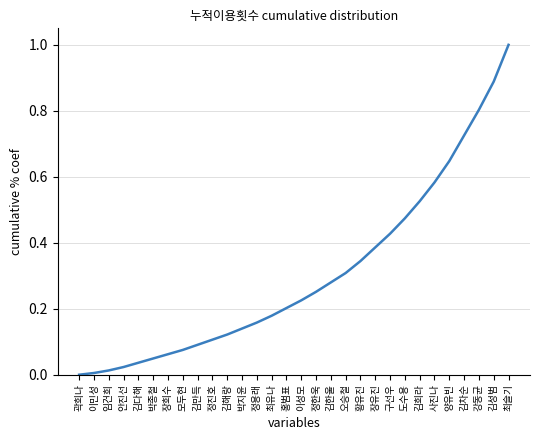

What is the greatest value displayed?

1.0